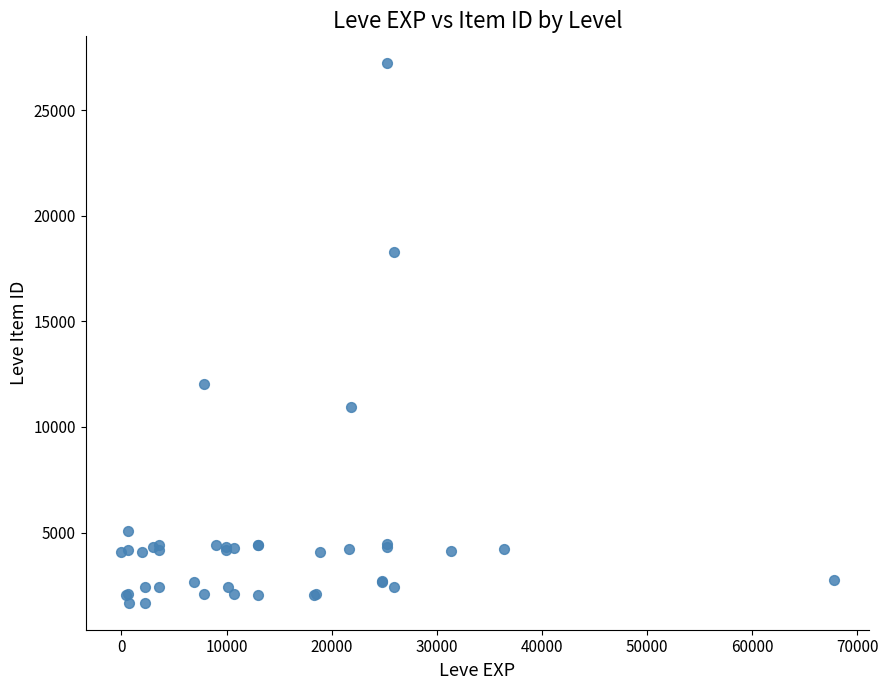

What Y value in the scatter plot is closest to 14448?

12018